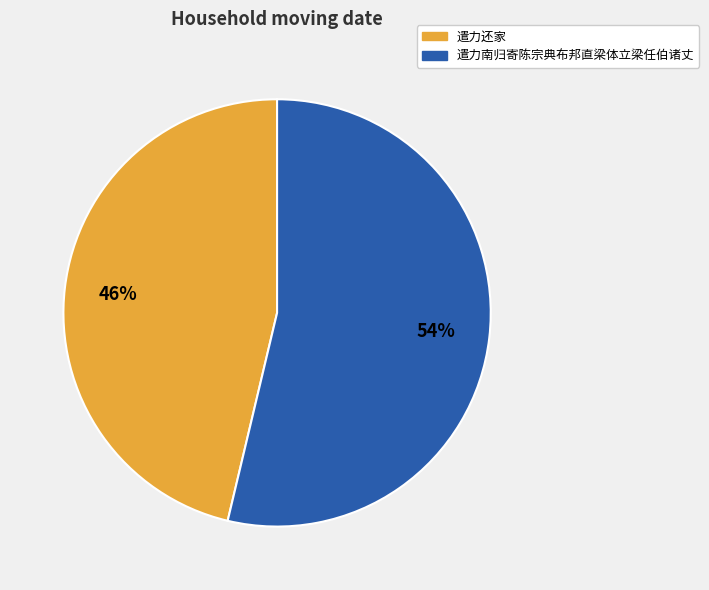

What is the ratio of the value at 遣力南归寄陈宗典布邦直梁体立梁任伯诸丈 to the value at 遣力还家?

1.2